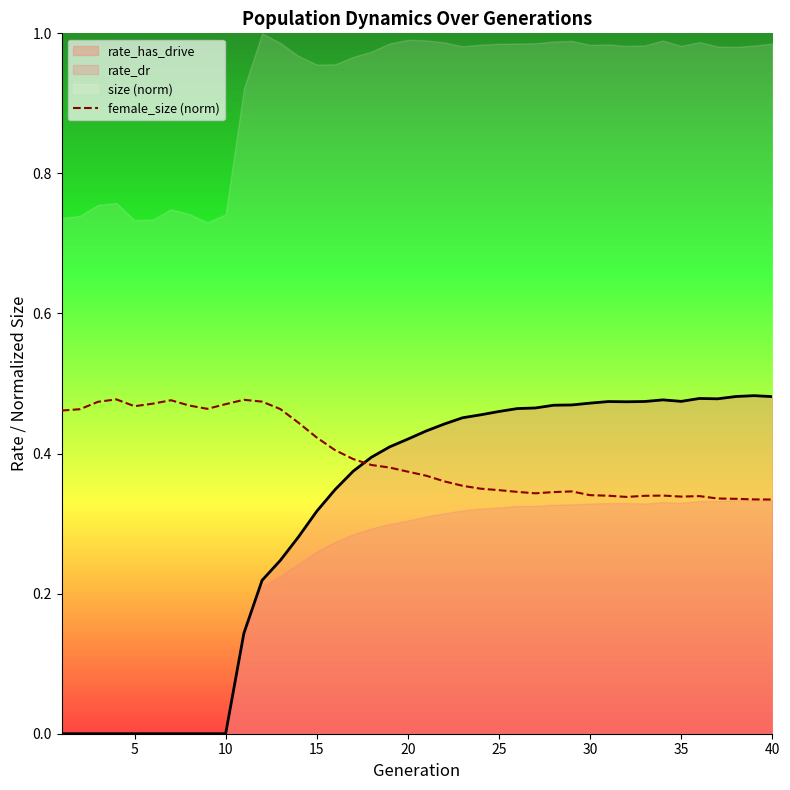

What is the average value?

0.4